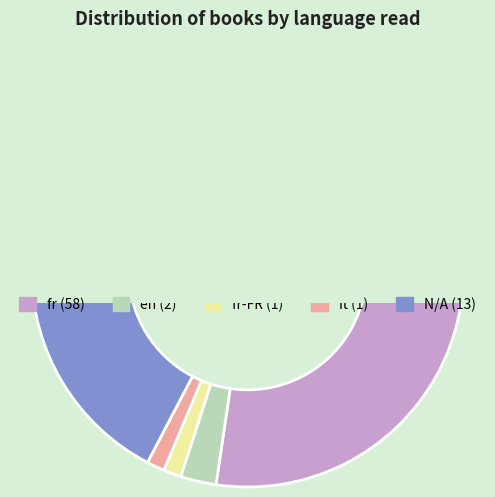

Count the number of slices in the pie.

5